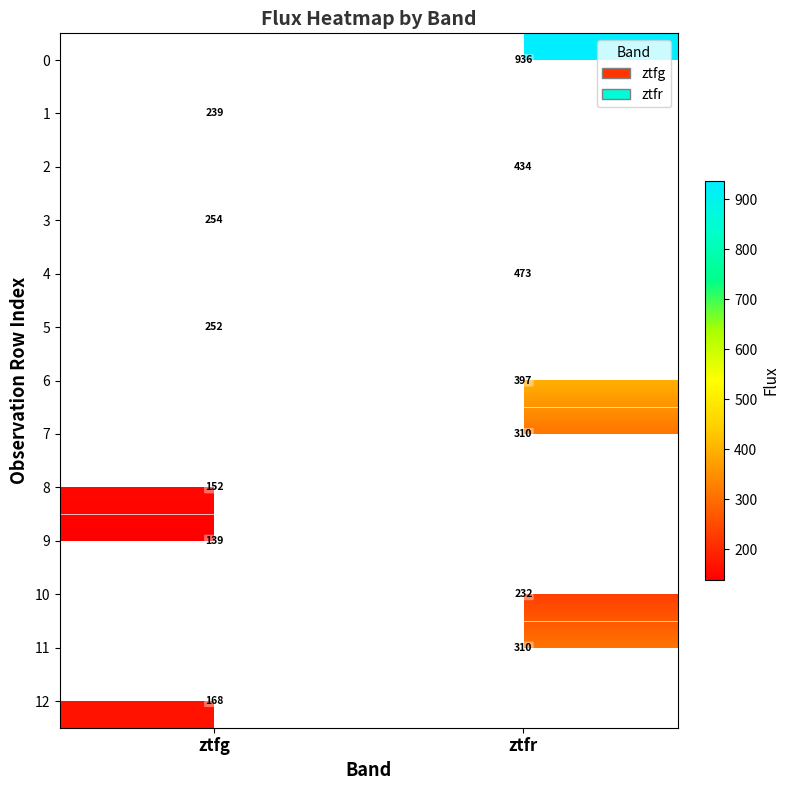

Is the value of 9 at ztfg greater than the value of 0 at ztfr?

No